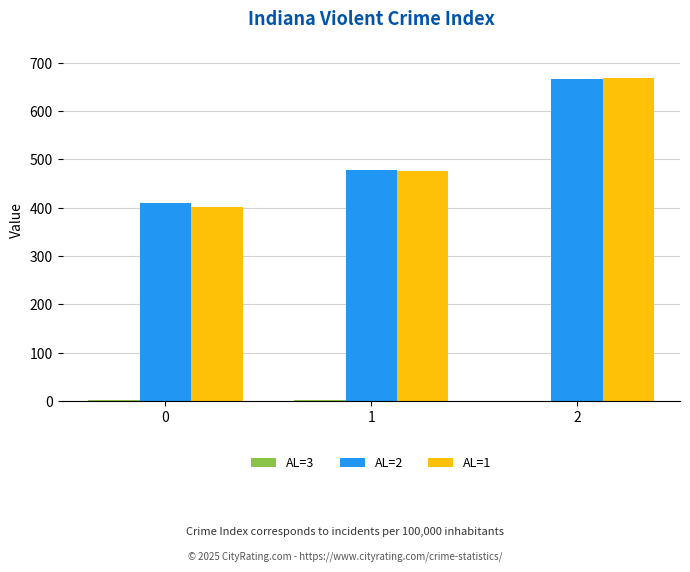

Are the bars horizontal?

No